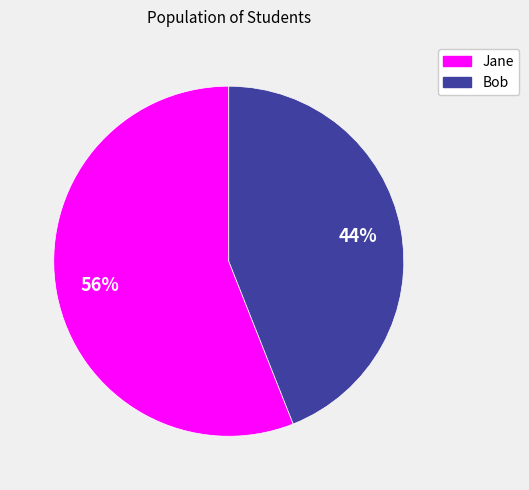

Does Bob represent more than half of the total?

No